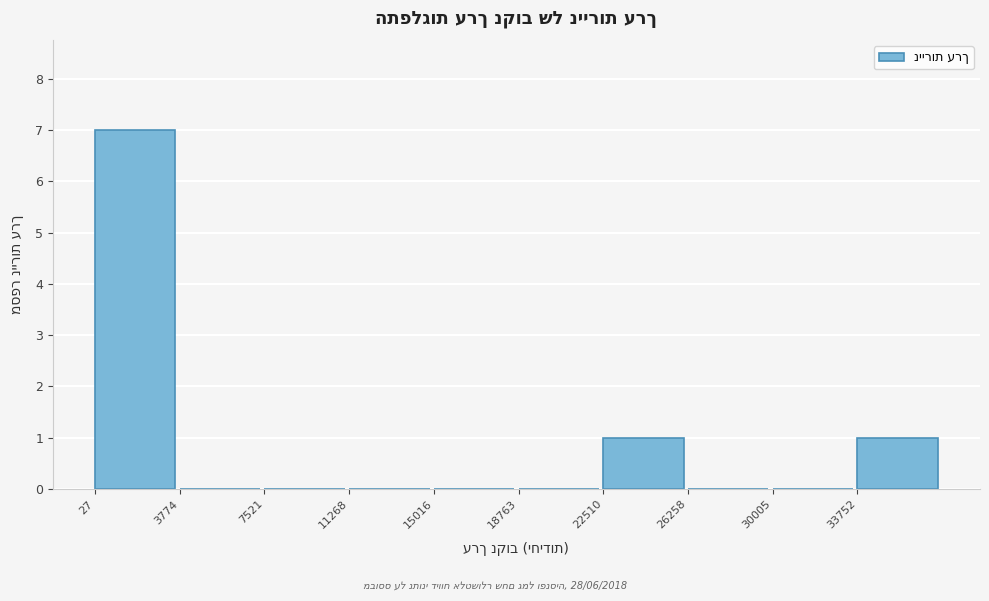

Reading left to right, list every bar in this chart as the range it spans on the x-axis followed by its height. Neither the bar edges nor the heights are printed on the chart, so give them approximately, as read against the axes.

0 to 4000: 7
4000 to 7500: 0
7500 to 11500: 0
11500 to 15000: 0
15000 to 19000: 0
19000 to 22500: 0
22500 to 26500: 1
26500 to 30000: 0
30000 to 34000: 0
34000 to 37500: 1